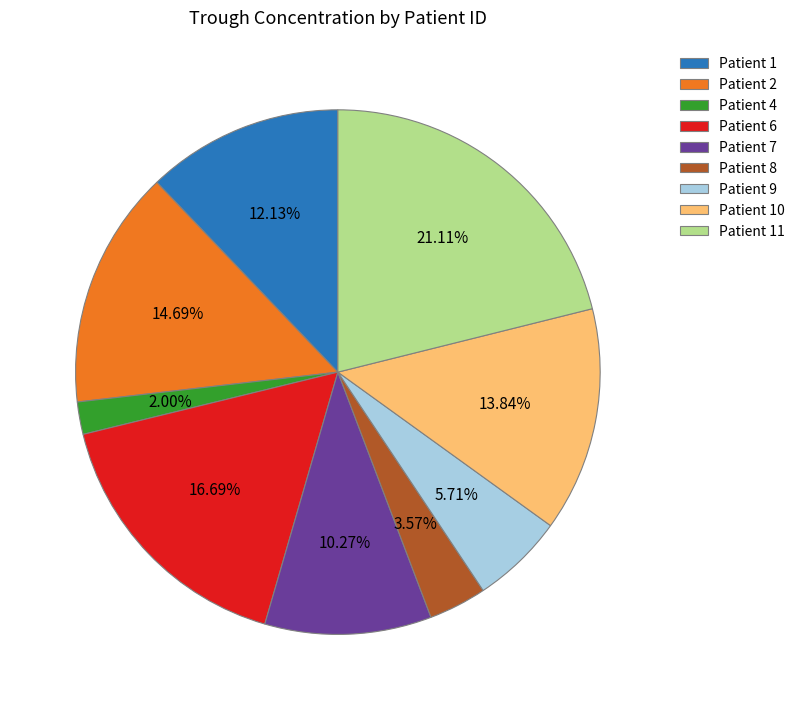

Which has a higher value, Patient 10 or Patient 4?

Patient 10